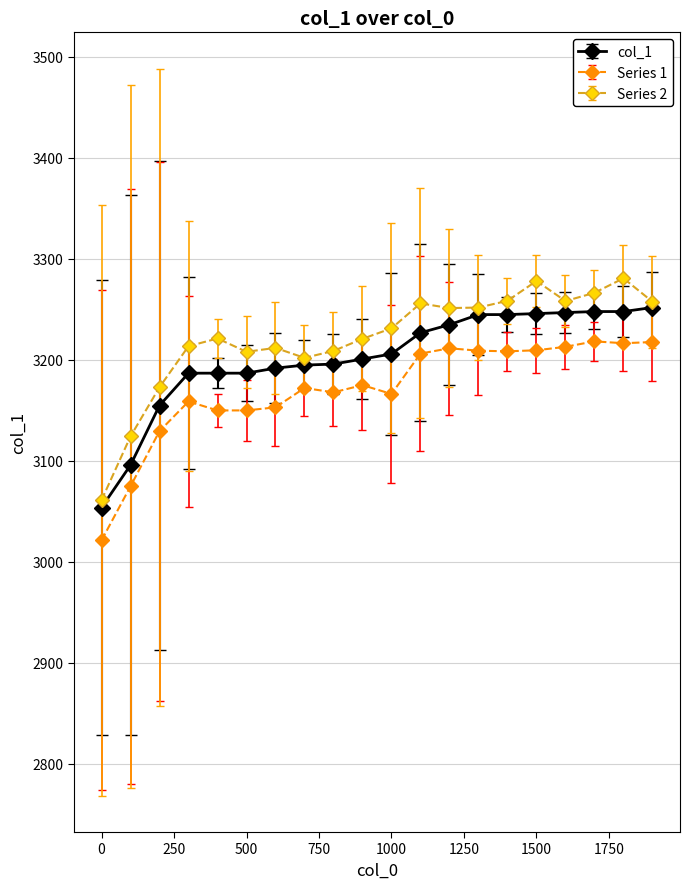

What is the minimum value shown in the chart?

3021.0